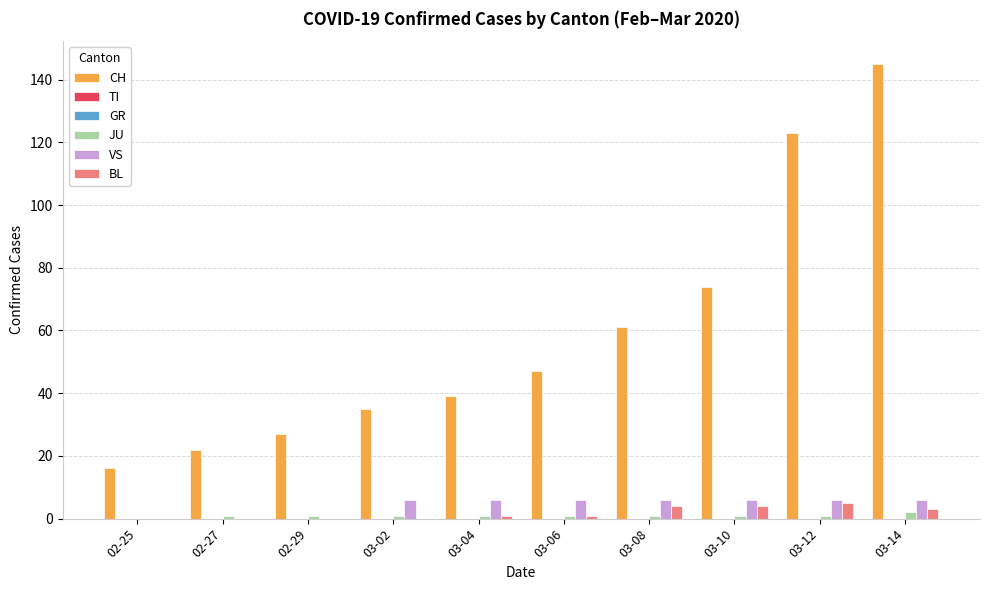

Which series has the widest spread of values?

CH